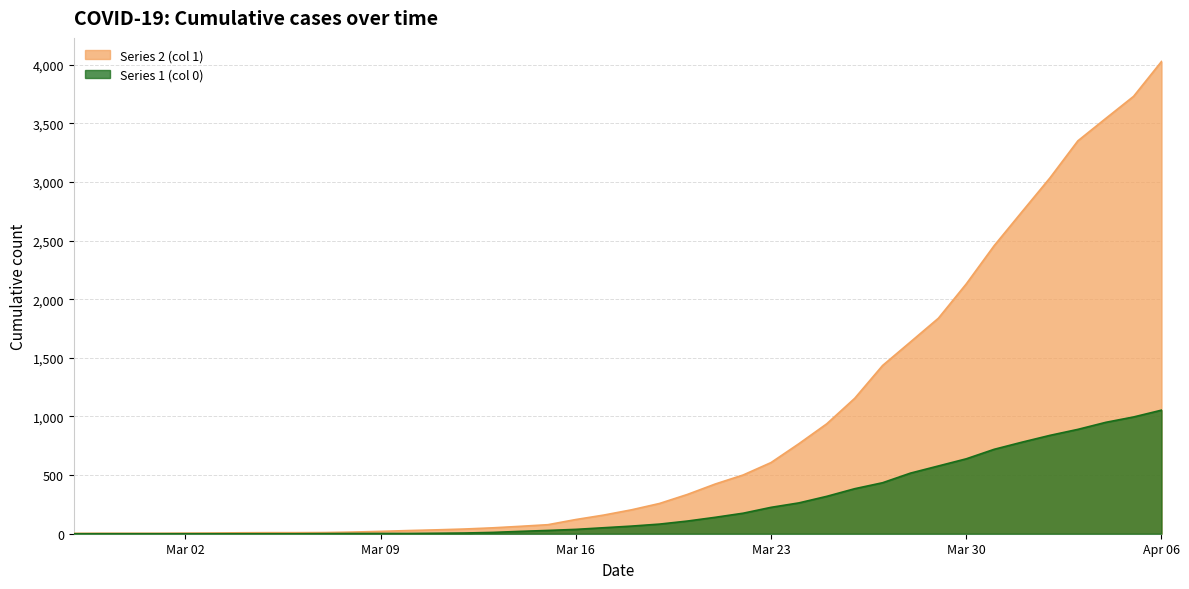

How many categories are shown in the chart?

40